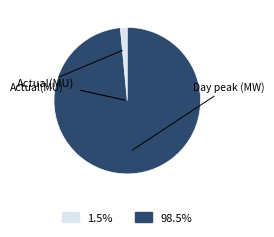

What is the smallest slice in the pie chart?

Actual(MU)